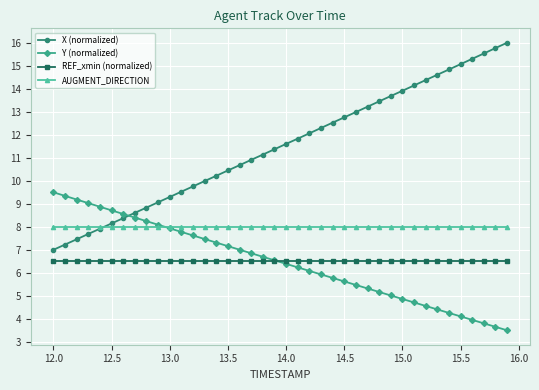

True or false: REF_xmin (normalized) and AUGMENT_DIRECTION intersect in this chart.

False